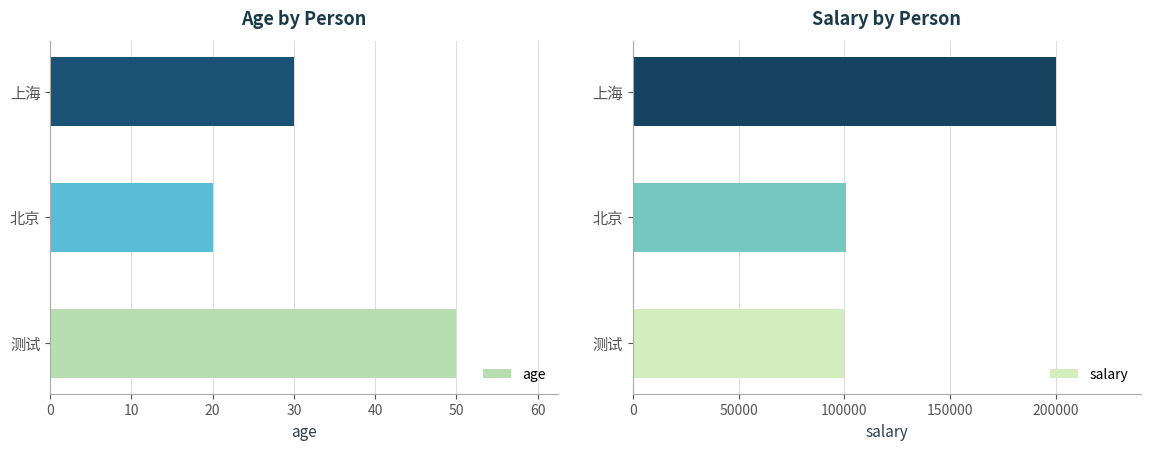

How many data points does each series have?

3